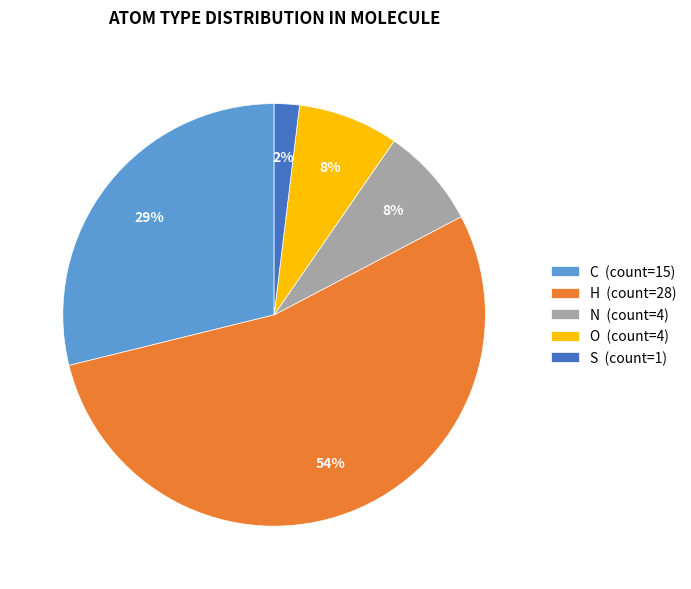

Does any single category account for the majority?

Yes